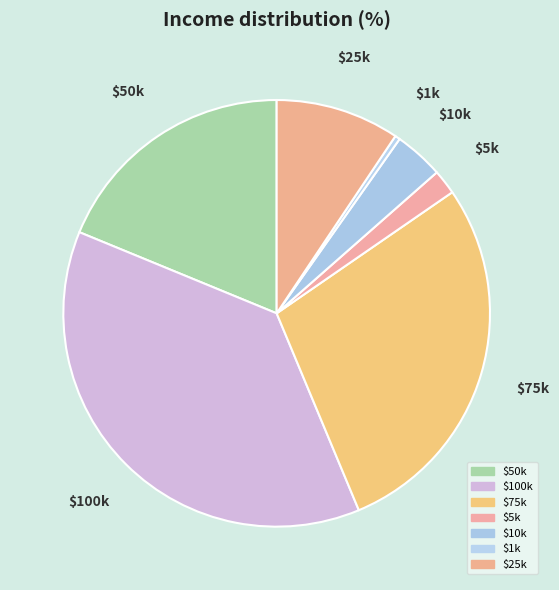

What is the largest slice in the pie chart?

$100k